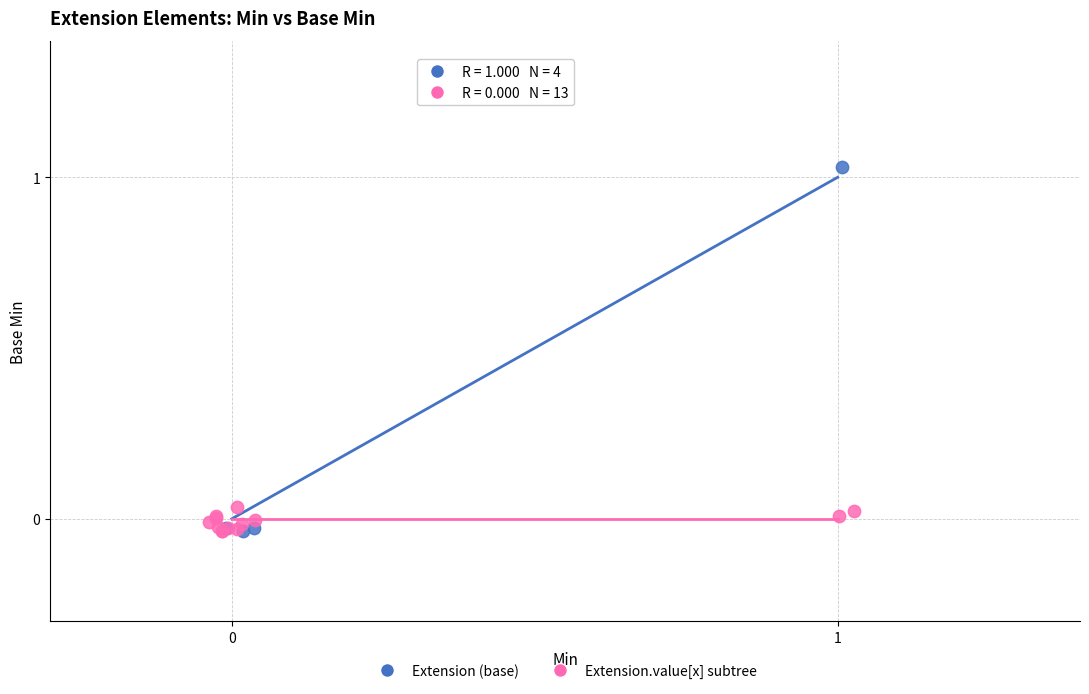

Which series reaches the maximum Y coordinate?

Extension (base)